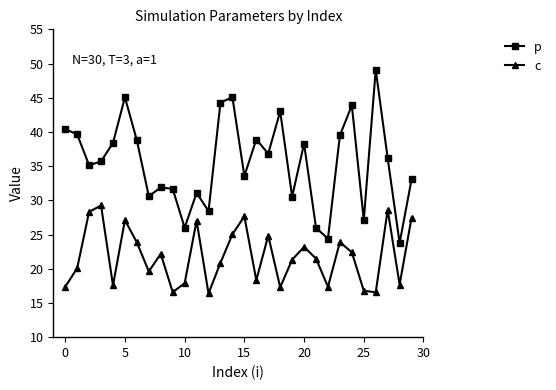

What are all the series names shown in the legend?

p, c